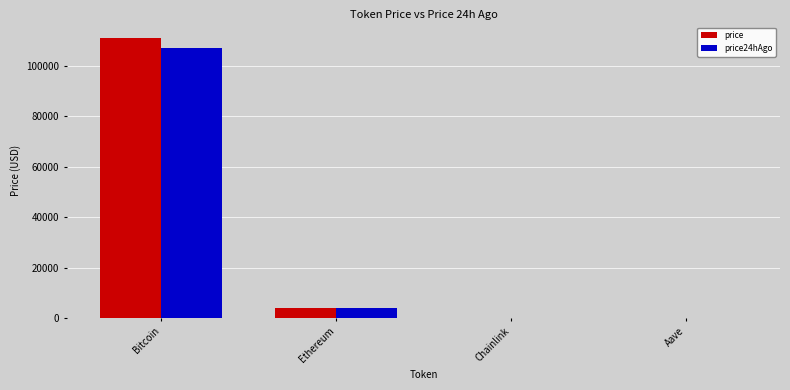

Between Bitcoin and Ethereum, which series saw the biggest shift?

price